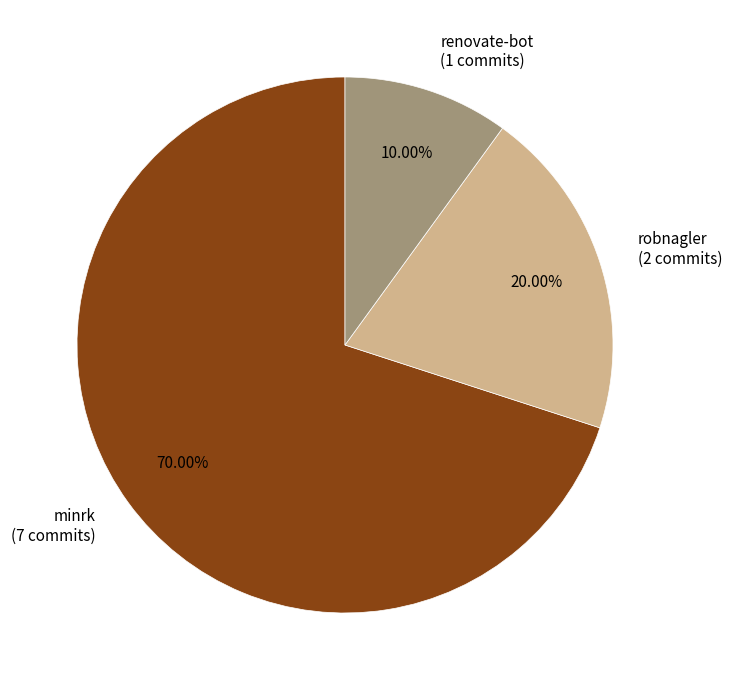

True or false: robnagler accounts for 28% of the total.

False